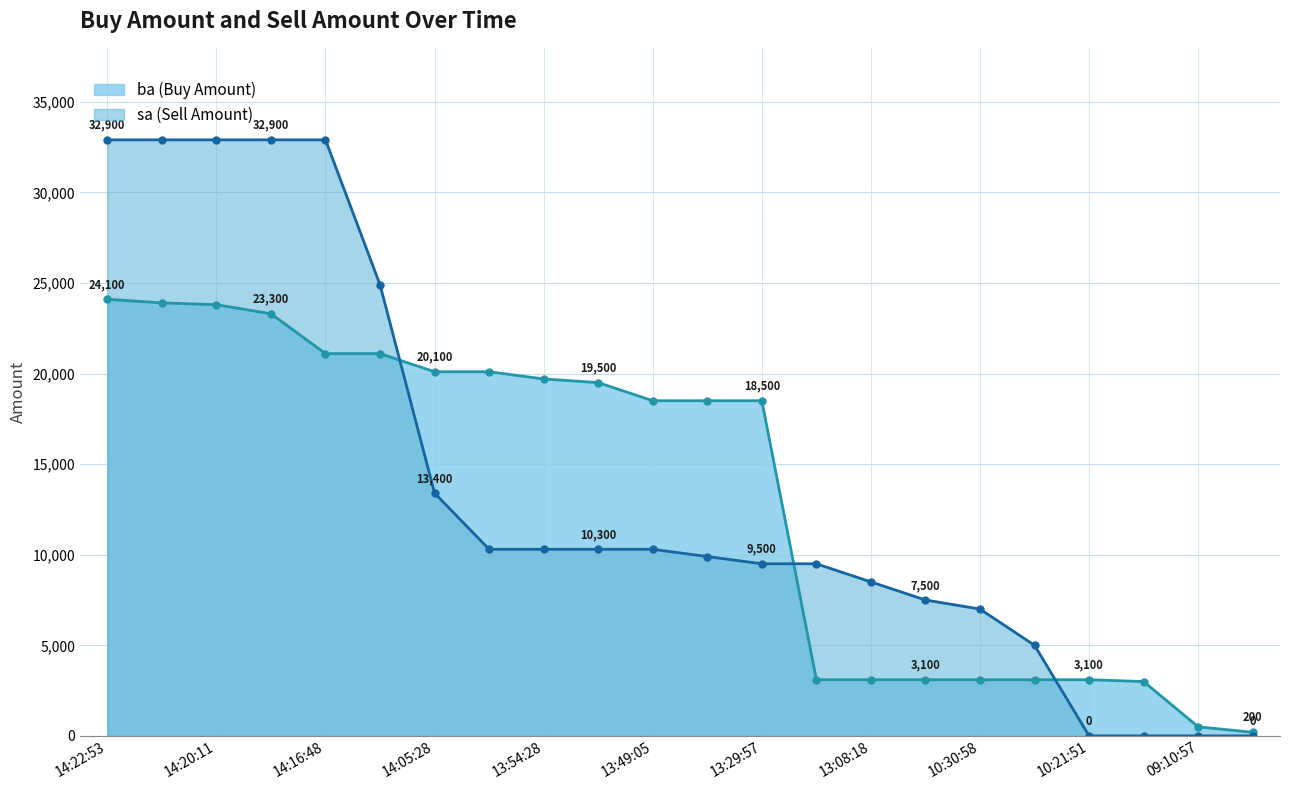

What is the label of the 8th point from the left?

13:54:35